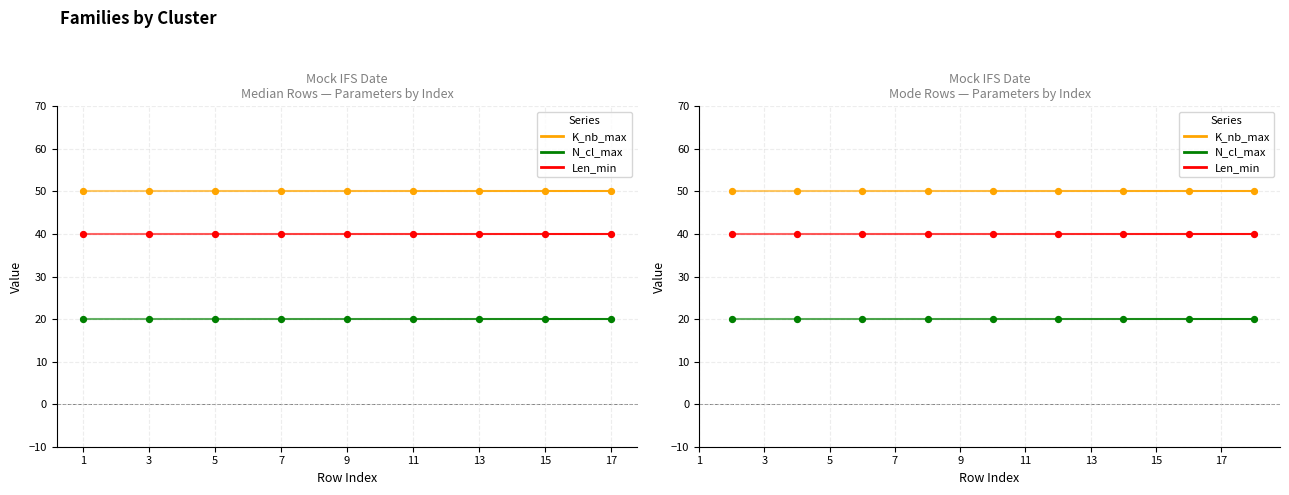

Which series contains the highest Y value?

K_nb_max